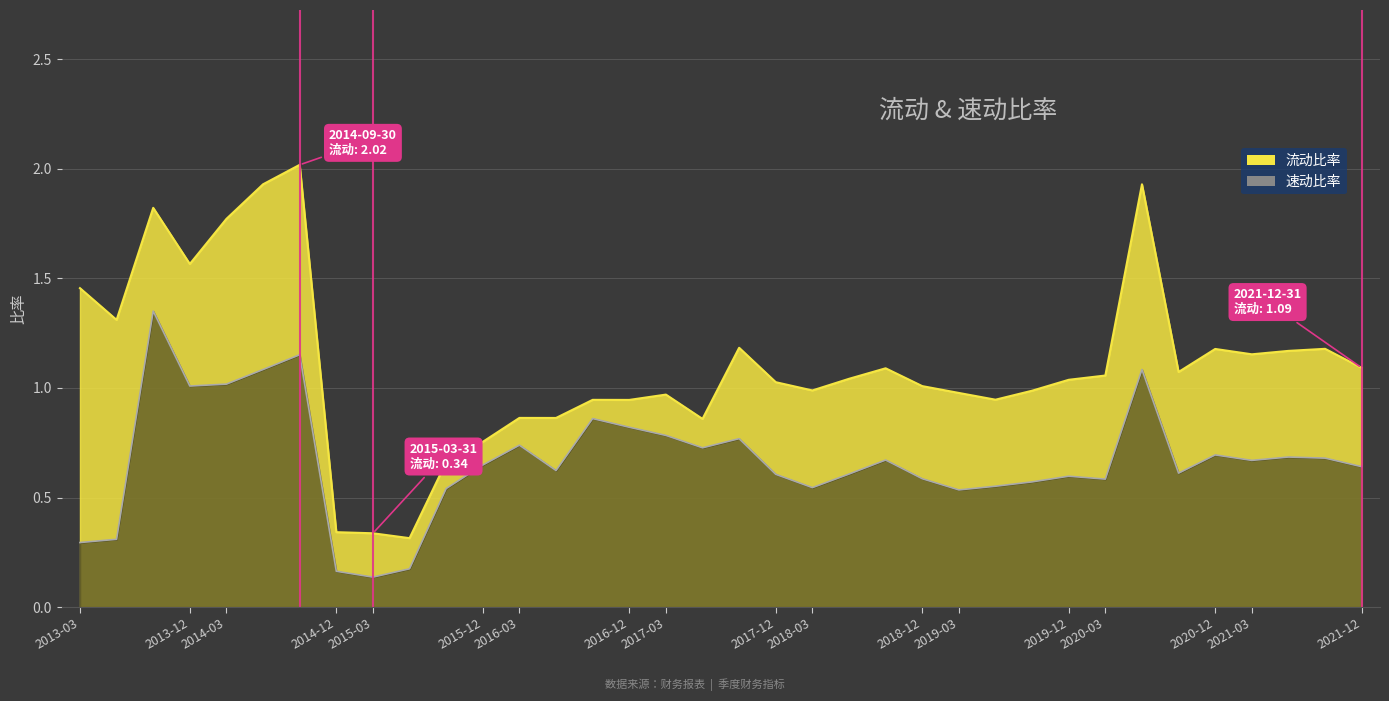

The 速动比率 series shows 1.0 at 2021-06-30. True or false?

False